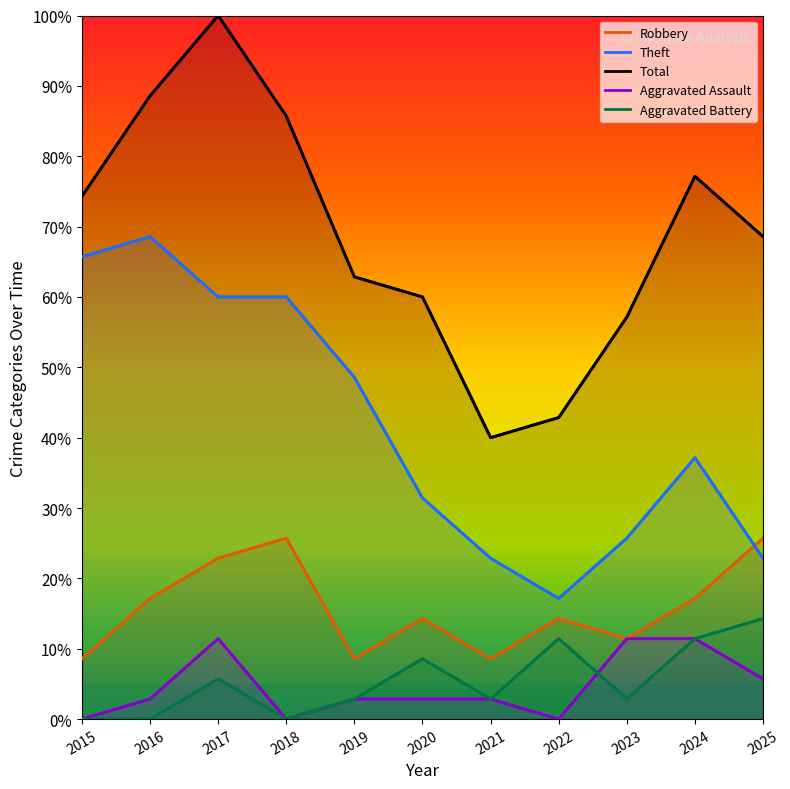

Reading right to left, transcribe all the data shown in this chart.

Robbery: 25.7	17.1	11.4	14.3	8.6	14.3	8.6	25.7	22.9	17.1	8.6
Theft: 22.9	37.1	25.7	17.1	22.9	31.4	48.6	60.0	60.0	68.6	65.7
Total: 68.6	77.1	57.1	42.9	40.0	60.0	62.9	85.7	100.0	88.6	74.3
Aggravated Assault: 5.7	11.4	11.4	0.0	2.9	2.9	2.9	0.0	11.4	2.9	0.0
Aggravated Battery: 14.3	11.4	2.9	11.4	2.9	8.6	2.9	0.0	5.7	0.0	0.0